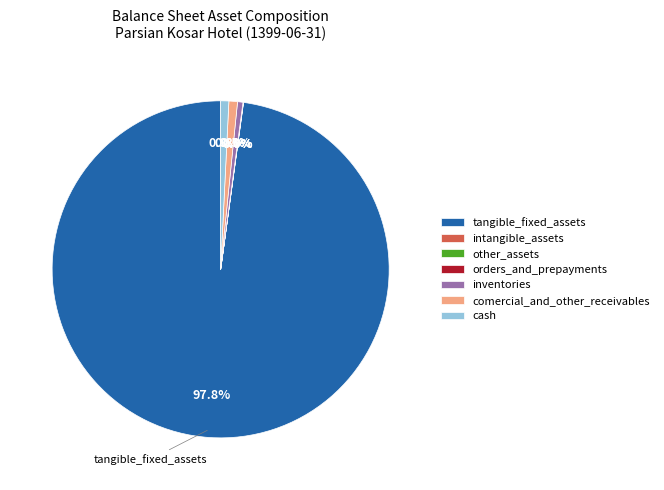

What portion of the pie excludes comercial_and_other_receivables?

99.2%